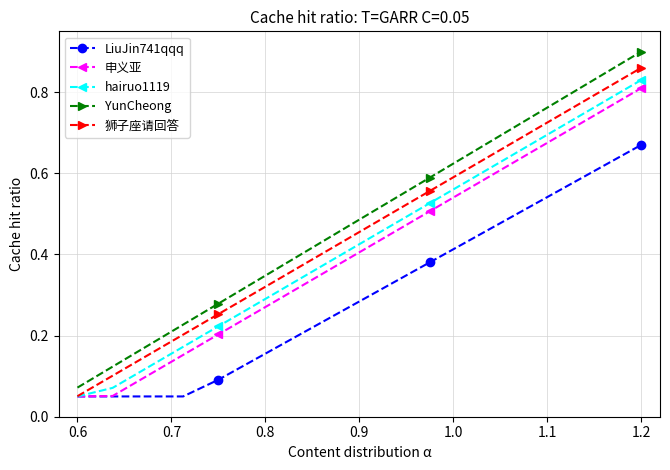

True or false: hairuo1119 has more than 0 interior local peaks.

False